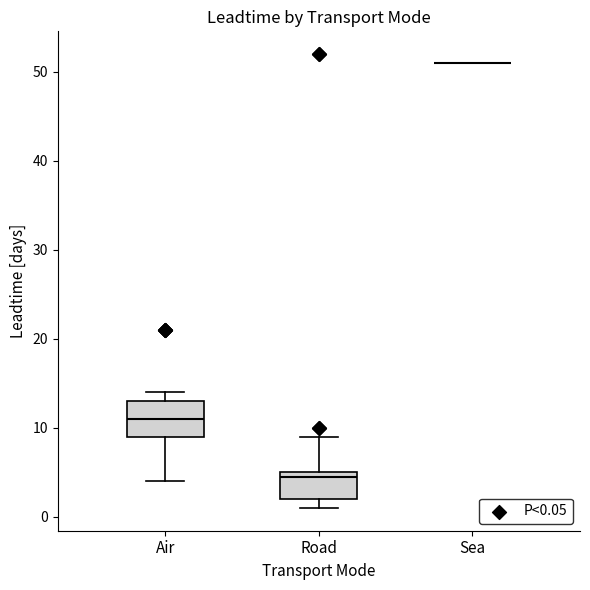

Reading left to right, transcribe this box plot: for each box, give where its median line is, the range the box spans, and where its two whiskers end, as read against the y-axis. The values are not printed on the chart, so give them approximately, as read against the axis.

Air: median 11, box 9 to 13, whiskers 4 to 14
Road: median 5 (just below the box's upper edge), box 2 to 5, whiskers 1 to 9
Sea: box collapsed to a line at 51, whiskers 51 to 51